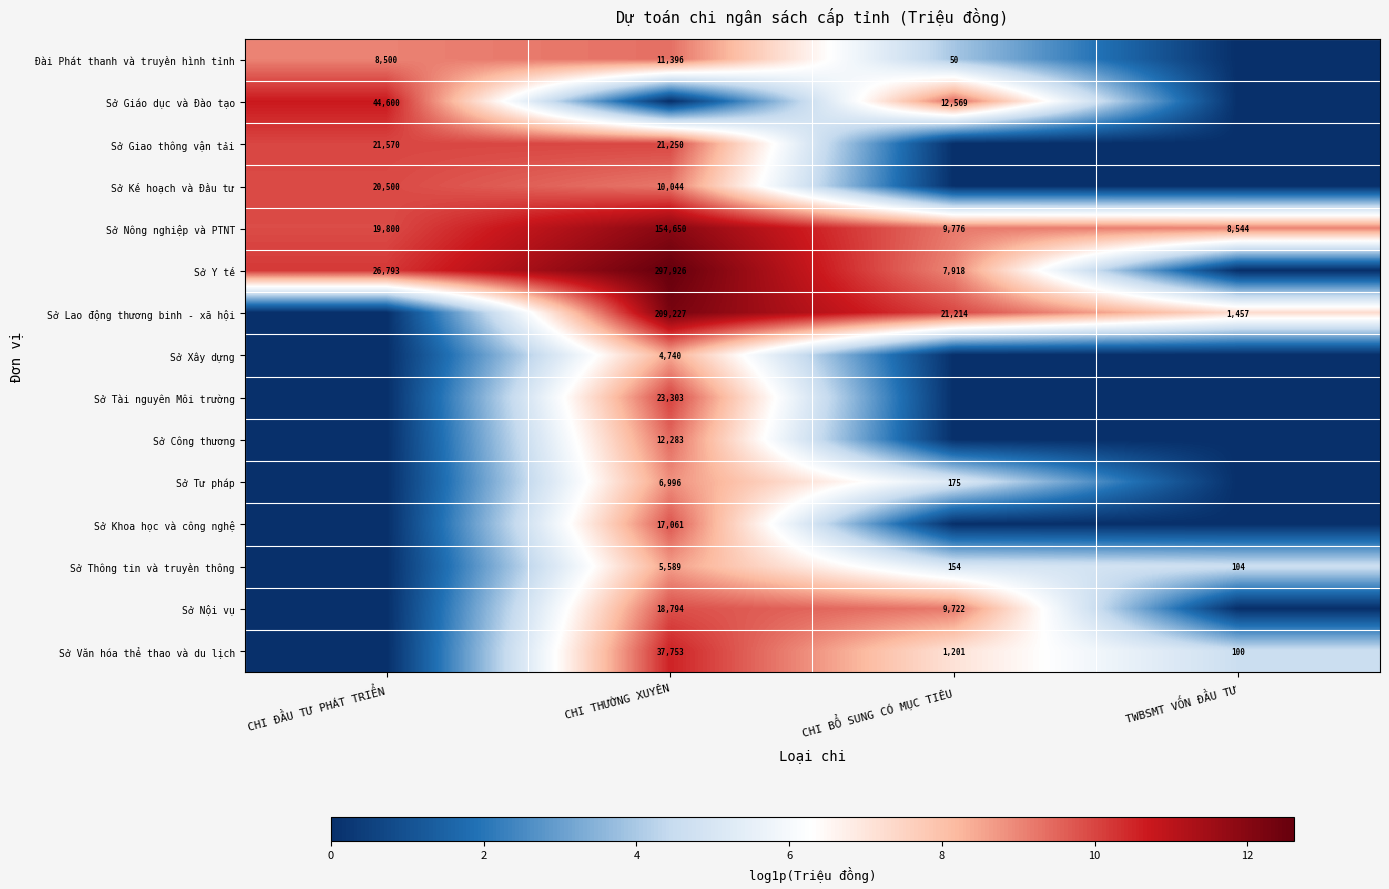

What is the greatest value displayed?

12.6